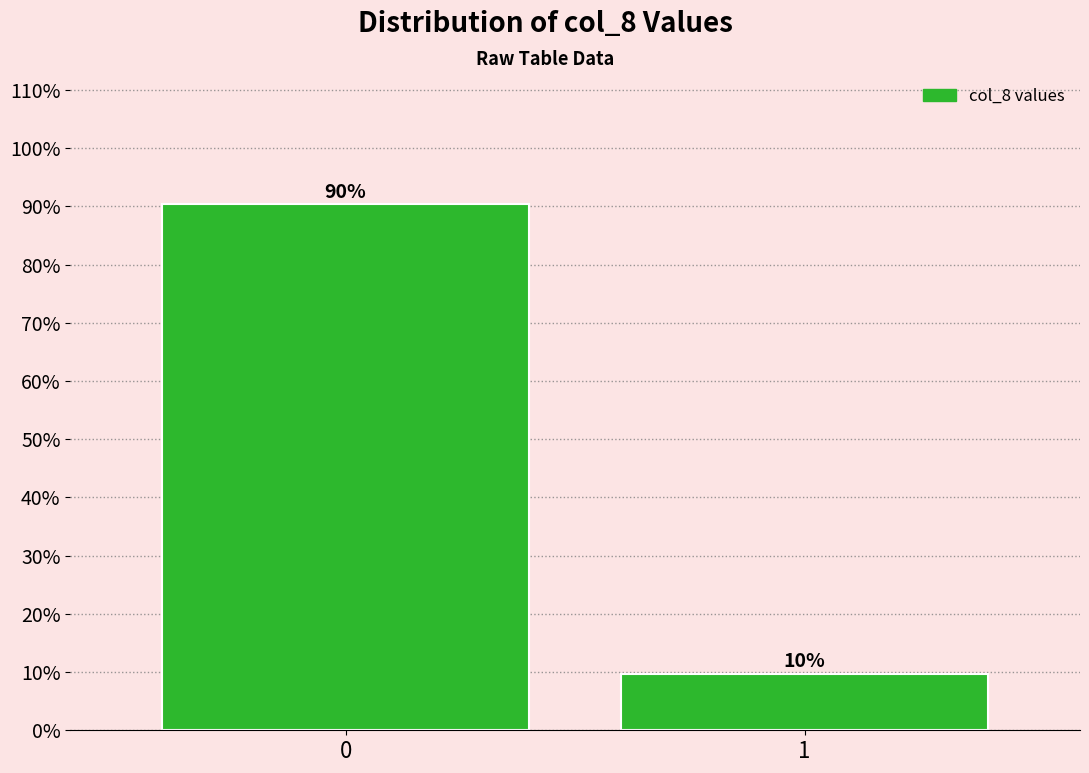

What is the approximate value at 0?

90.3